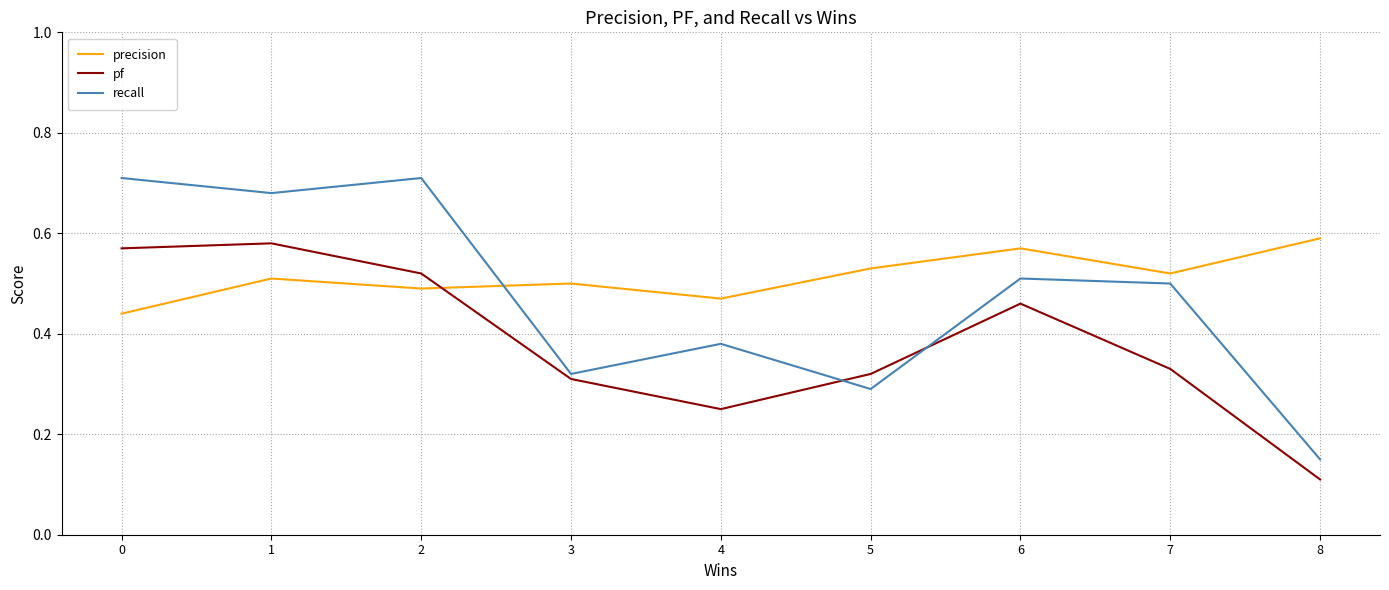

List the labels in order of pf value, largest first.

1, 0, 2, 6, 7, 5, 3, 4, 8